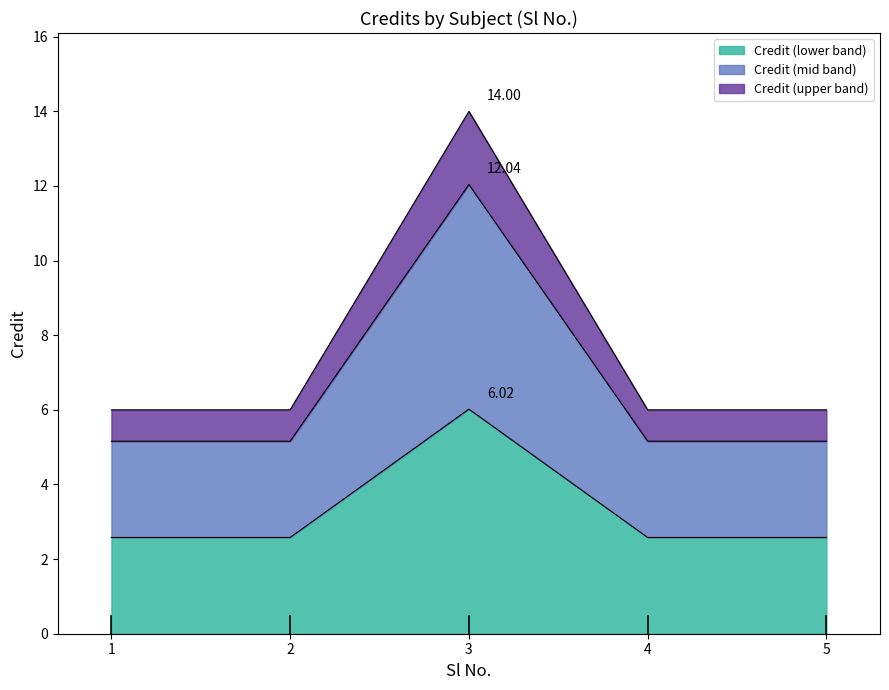

What is the value of the 4th point from the left?

2.6